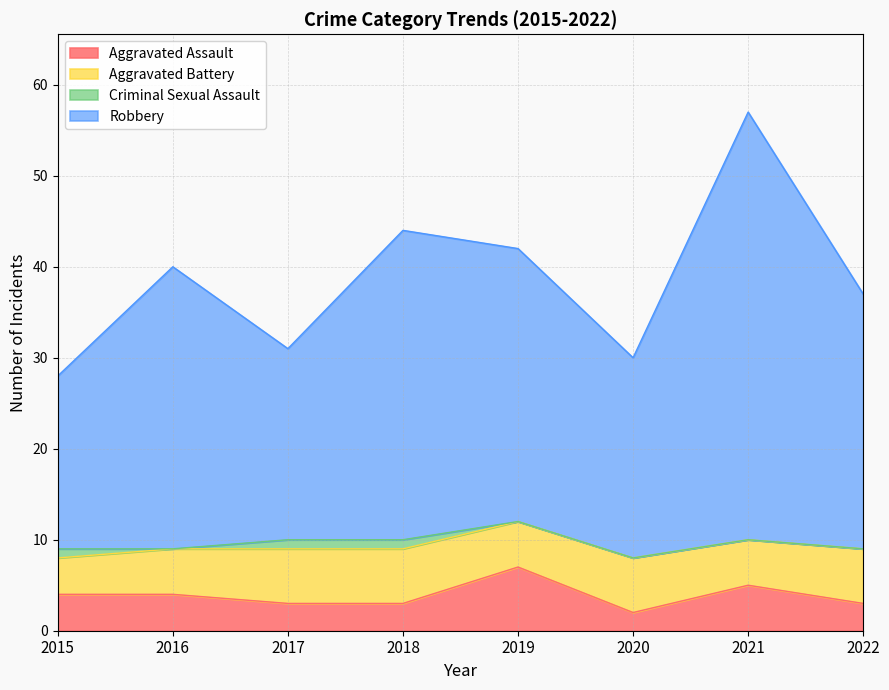

The Aggravated Assault series shows 5 at 2018. True or false?

False